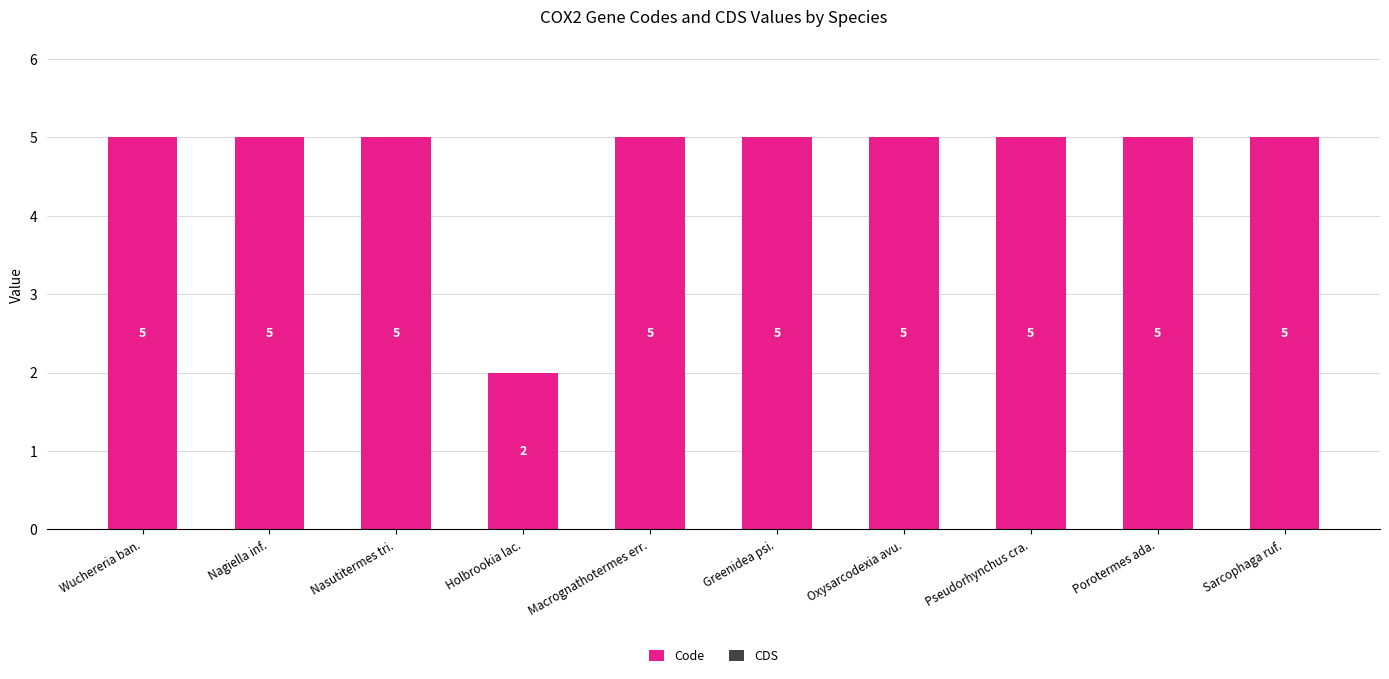

Read the value at Nasutitermes tri..

5